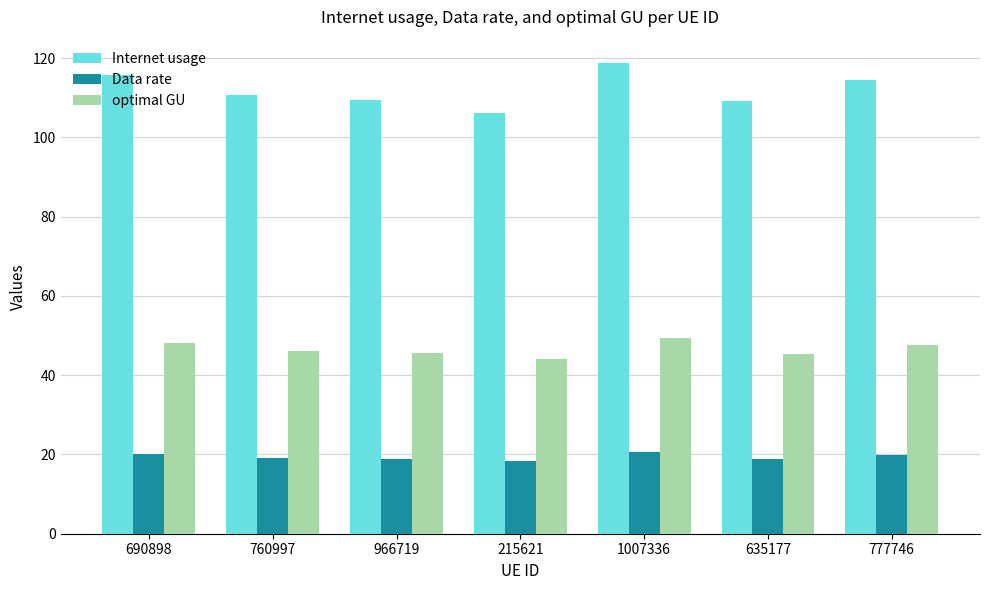

What is the difference between the maximum and minimum values in the Internet usage series?

12.5